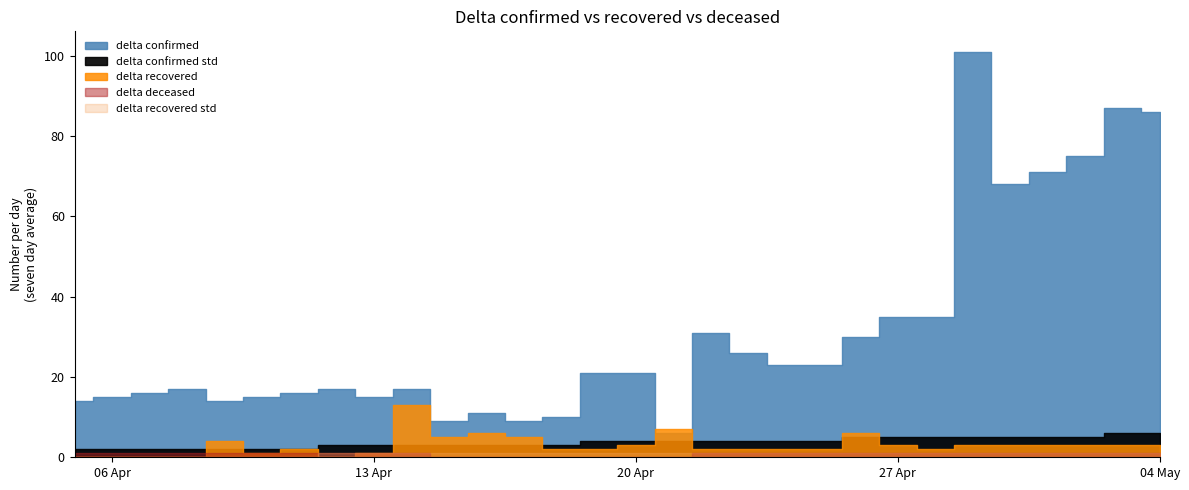

True or false: delta confirmed has more than 2 points higher than both neighbors.

True